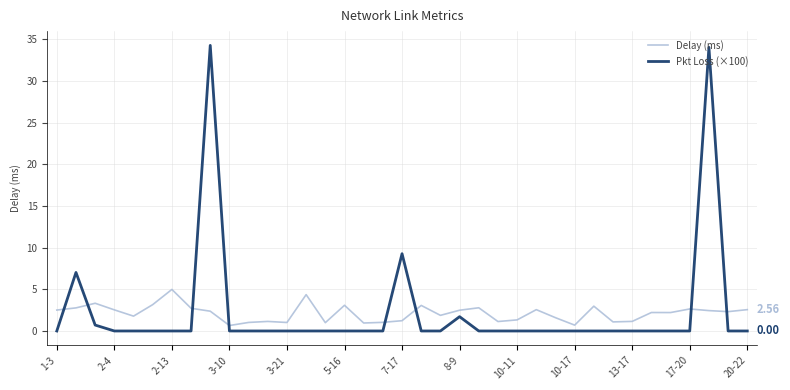

True or false: Pkt Loss (×100) and Delay (ms) cross at least once.

True